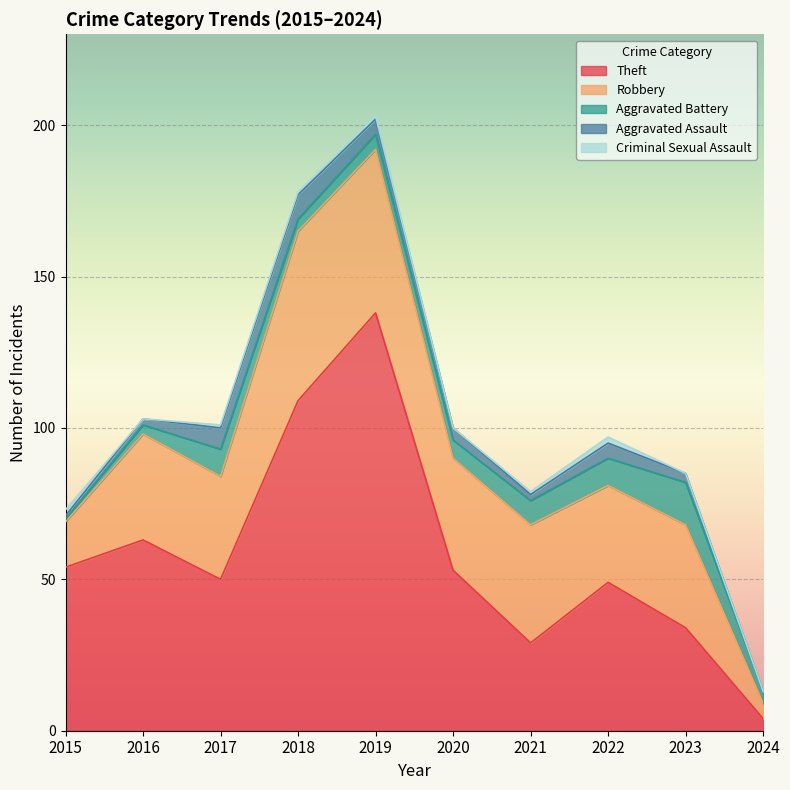

How many categories are shown in the chart?

10